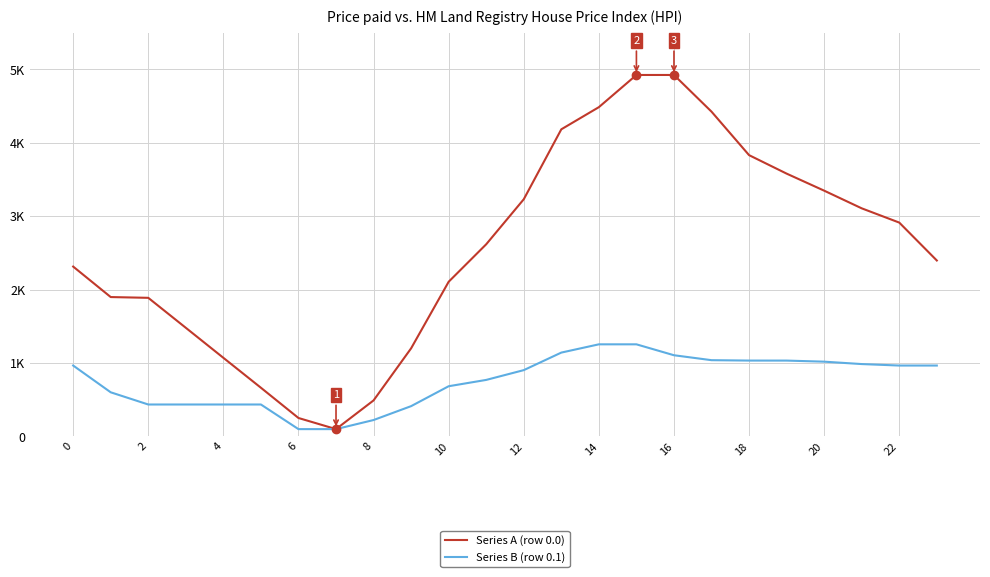

Rank the series by their maximum value, from highest to lowest.

Series A (row 0.0), Series B (row 0.1)